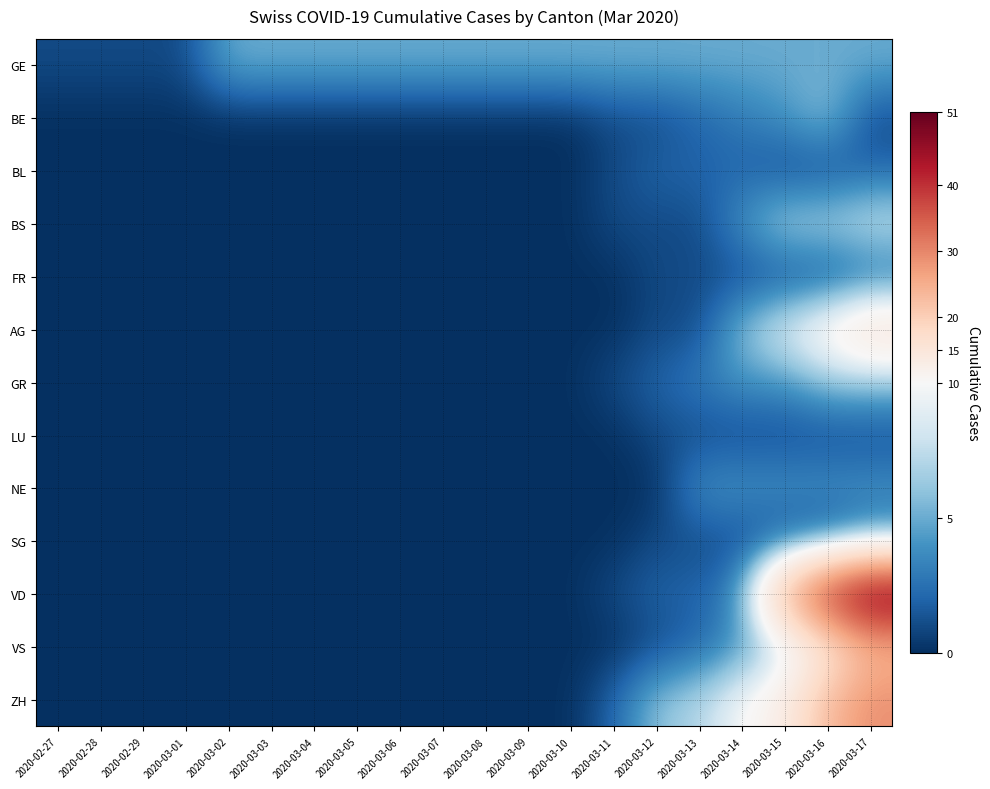

Reading left to right, transcribe all the data shown in this chart.

GE: 2020-02-27=1	2020-02-28=1	2020-02-29=1	2020-03-01=1	2020-03-02=5	2020-03-03=5	2020-03-04=5	2020-03-05=5	2020-03-06=5	2020-03-07=5	2020-03-08=5	2020-03-09=5	2020-03-10=5	2020-03-11=5	2020-03-12=5	2020-03-13=5	2020-03-14=5	2020-03-15=5	2020-03-16=5	2020-03-17=5
BE: 2020-02-27=0	2020-02-28=0	2020-02-29=0	2020-03-01=0	2020-03-02=0	2020-03-03=0	2020-03-04=0	2020-03-05=0	2020-03-06=0	2020-03-07=0	2020-03-08=0	2020-03-09=0	2020-03-10=0	2020-03-11=1	2020-03-12=1	2020-03-13=2	2020-03-14=3	2020-03-15=4	2020-03-16=6	2020-03-17=1
BL: 2020-02-27=0	2020-02-28=0	2020-02-29=0	2020-03-01=0	2020-03-02=0	2020-03-03=0	2020-03-04=0	2020-03-05=0	2020-03-06=0	2020-03-07=0	2020-03-08=0	2020-03-09=0	2020-03-10=0	2020-03-11=1	2020-03-12=2	2020-03-13=2	2020-03-14=2	2020-03-15=1	2020-03-16=1	2020-03-17=2
BS: 2020-02-27=0	2020-02-28=0	2020-02-29=0	2020-03-01=0	2020-03-02=0	2020-03-03=0	2020-03-04=0	2020-03-05=0	2020-03-06=0	2020-03-07=0	2020-03-08=0	2020-03-09=0	2020-03-10=0	2020-03-11=1	2020-03-12=1	2020-03-13=1	2020-03-14=4	2020-03-15=7	2020-03-16=7	2020-03-17=8
FR: 2020-02-27=0	2020-02-28=0	2020-02-29=0	2020-03-01=0	2020-03-02=0	2020-03-03=0	2020-03-04=0	2020-03-05=0	2020-03-06=0	2020-03-07=0	2020-03-08=0	2020-03-09=0	2020-03-10=0	2020-03-11=0	2020-03-12=1	2020-03-13=1	2020-03-14=1	2020-03-15=1	2020-03-16=1	2020-03-17=2
AG: 2020-02-27=0	2020-02-28=0	2020-02-29=0	2020-03-01=0	2020-03-02=0	2020-03-03=0	2020-03-04=0	2020-03-05=0	2020-03-06=0	2020-03-07=0	2020-03-08=0	2020-03-09=0	2020-03-10=0	2020-03-11=0	2020-03-12=1	2020-03-13=1	2020-03-14=6	2020-03-15=9	2020-03-16=12	2020-03-17=16
GR: 2020-02-27=0	2020-02-28=0	2020-02-29=0	2020-03-01=0	2020-03-02=0	2020-03-03=0	2020-03-04=0	2020-03-05=0	2020-03-06=0	2020-03-07=0	2020-03-08=0	2020-03-09=0	2020-03-10=0	2020-03-11=1	2020-03-12=2	2020-03-13=3	2020-03-14=4	2020-03-15=4	2020-03-16=6	2020-03-17=6
LU: 2020-02-27=0	2020-02-28=0	2020-02-29=0	2020-03-01=0	2020-03-02=0	2020-03-03=0	2020-03-04=0	2020-03-05=0	2020-03-06=0	2020-03-07=0	2020-03-08=0	2020-03-09=0	2020-03-10=0	2020-03-11=0	2020-03-12=1	2020-03-13=1	2020-03-14=1	2020-03-15=1	2020-03-16=1	2020-03-17=1
NE: 2020-02-27=0	2020-02-28=0	2020-02-29=0	2020-03-01=0	2020-03-02=0	2020-03-03=0	2020-03-04=0	2020-03-05=0	2020-03-06=0	2020-03-07=0	2020-03-08=0	2020-03-09=0	2020-03-10=0	2020-03-11=0	2020-03-12=0	2020-03-13=4	2020-03-14=4	2020-03-15=4	2020-03-16=4	2020-03-17=4
SG: 2020-02-27=0	2020-02-28=0	2020-02-29=0	2020-03-01=0	2020-03-02=0	2020-03-03=0	2020-03-04=0	2020-03-05=0	2020-03-06=0	2020-03-07=0	2020-03-08=0	2020-03-09=0	2020-03-10=0	2020-03-11=0	2020-03-12=1	2020-03-13=1	2020-03-14=1	2020-03-15=1	2020-03-16=1	2020-03-17=3
VD: 2020-02-27=0	2020-02-28=0	2020-02-29=0	2020-03-01=0	2020-03-02=0	2020-03-03=0	2020-03-04=0	2020-03-05=0	2020-03-06=0	2020-03-07=0	2020-03-08=0	2020-03-09=0	2020-03-10=0	2020-03-11=1	2020-03-12=2	2020-03-13=2	2020-03-14=4	2020-03-15=25	2020-03-16=41	2020-03-17=51
VS: 2020-02-27=0	2020-02-28=0	2020-02-29=0	2020-03-01=0	2020-03-02=0	2020-03-03=0	2020-03-04=0	2020-03-05=0	2020-03-06=0	2020-03-07=0	2020-03-08=0	2020-03-09=0	2020-03-10=0	2020-03-11=0	2020-03-12=1	2020-03-13=2	2020-03-14=4	2020-03-15=7	2020-03-16=14	2020-03-17=23
ZH: 2020-02-27=0	2020-02-28=0	2020-02-29=0	2020-03-01=0	2020-03-02=0	2020-03-03=0	2020-03-04=0	2020-03-05=0	2020-03-06=0	2020-03-07=0	2020-03-08=0	2020-03-09=0	2020-03-10=0	2020-03-11=2	2020-03-12=6	2020-03-13=7	2020-03-14=10	2020-03-15=13	2020-03-16=23	2020-03-17=29